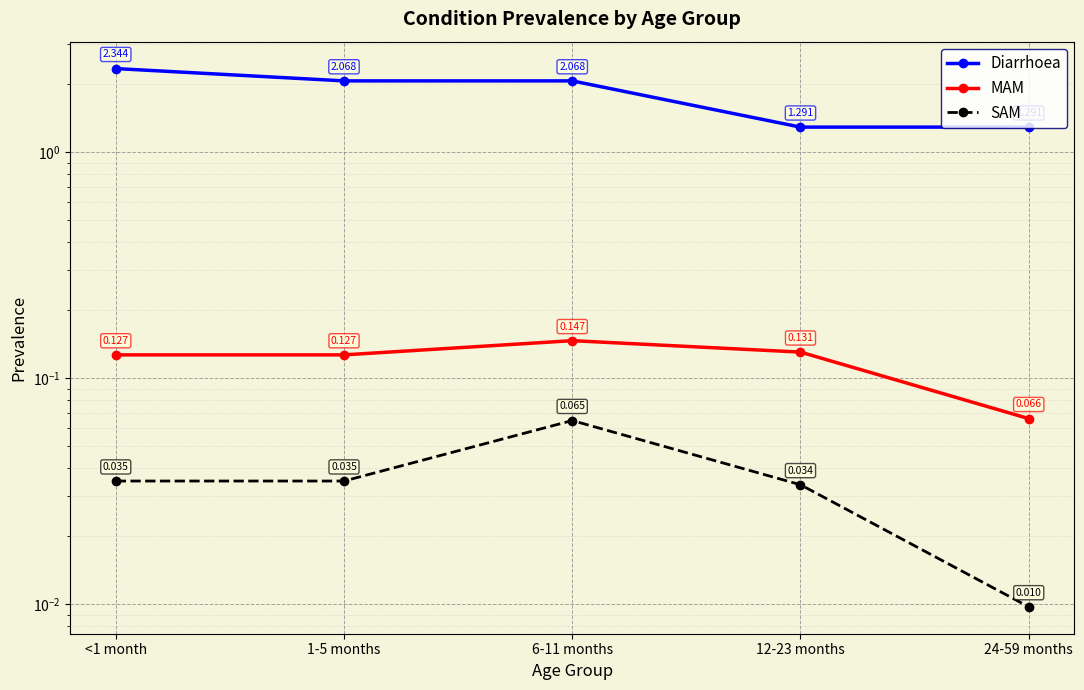

What are all the series names shown in the legend?

Diarrhoea, MAM, SAM